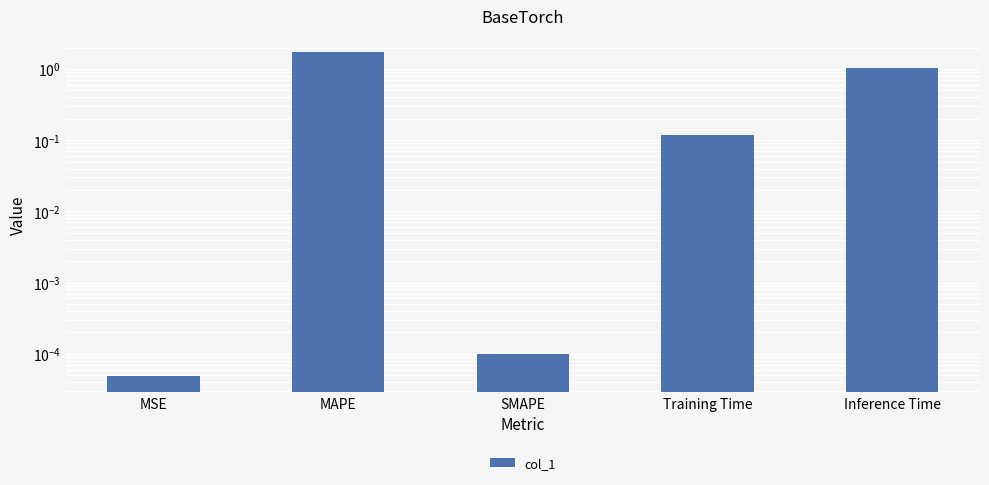

What is the change in value from MAPE to SMAPE?

-1.7